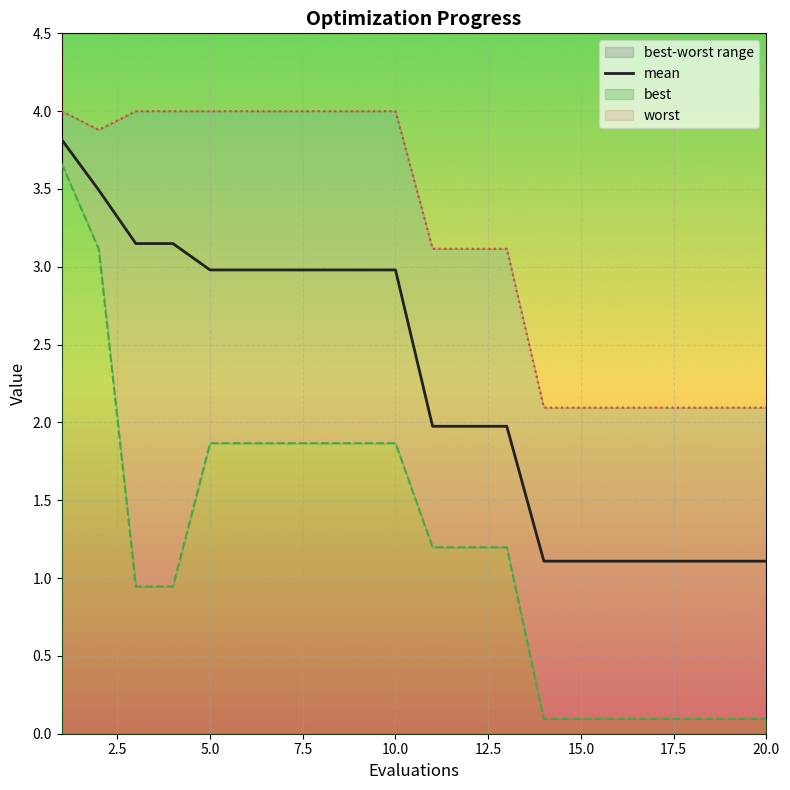

Is it true that mean equals 3.0 at 10.0?

True